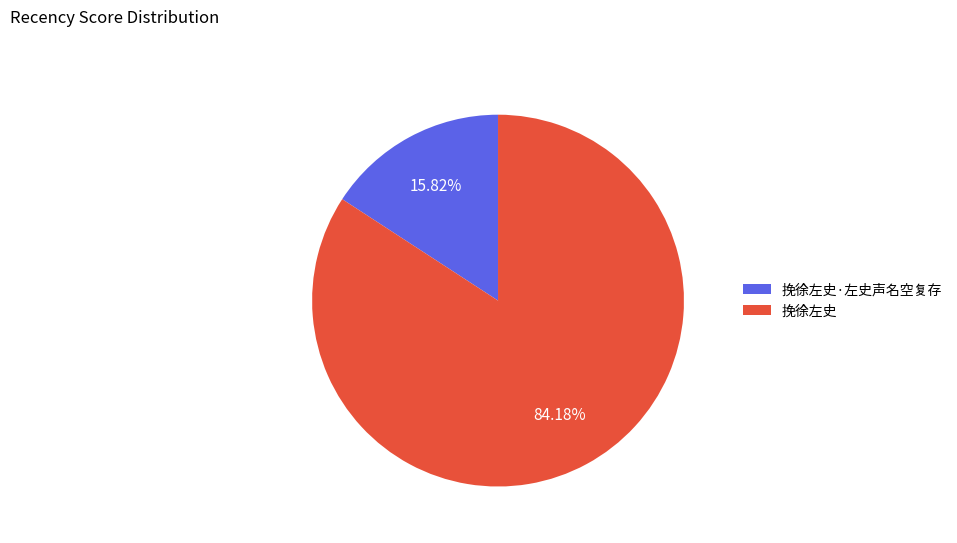

To the nearest percent, what is the average slice percentage?

50%